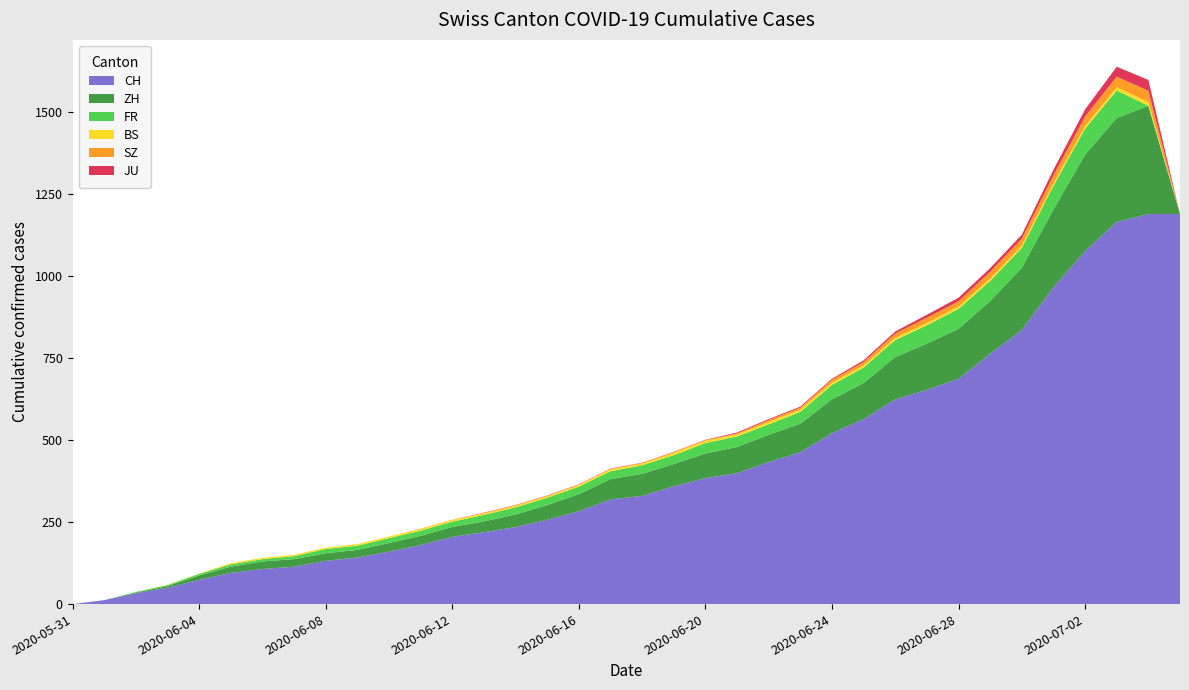

Reading left to right, transcribe all the data shown in this chart.

CH: 0	12	33	50	74	95	107	114	132	142	160	180	205	219	235	257	283	319	330	359	384	399	433	463	521	564	624	653	687	763	836	966	1076	1165	1189	1189
ZH: 0	0	2	5	13	19	23	23	23	23	26	28	30	33	38	45	52	62	67	68	75	80	83	87	103	110	129	141	152	161	189	237	294	317	330	0
FR: 0	0	2	3	5	7	7	9	13	13	15	16	16	20	22	22	23	24	26	27	32	32	32	36	44	47	52	56	61	61	61	72	79	84	0	0
BS: 0	0	0	1	1	4	4	4	4	5	5	5	5	5	5	5	5	6	6	7	7	7	7	7	7	7	7	7	7	7	7	7	8	10	11	0
SZ: 0	0	0	0	0	0	0	0	0	0	0	1	1	1	1	1	1	1	1	2	2	2	6	6	9	10	13	16	16	21	21	25	29	32	35	0
JU: 0	0	0	0	0	0	0	0	0	0	0	0	0	1	1	1	1	1	1	1	1	3	3	3	3	5	6	9	11	11	12	17	22	30	33	0